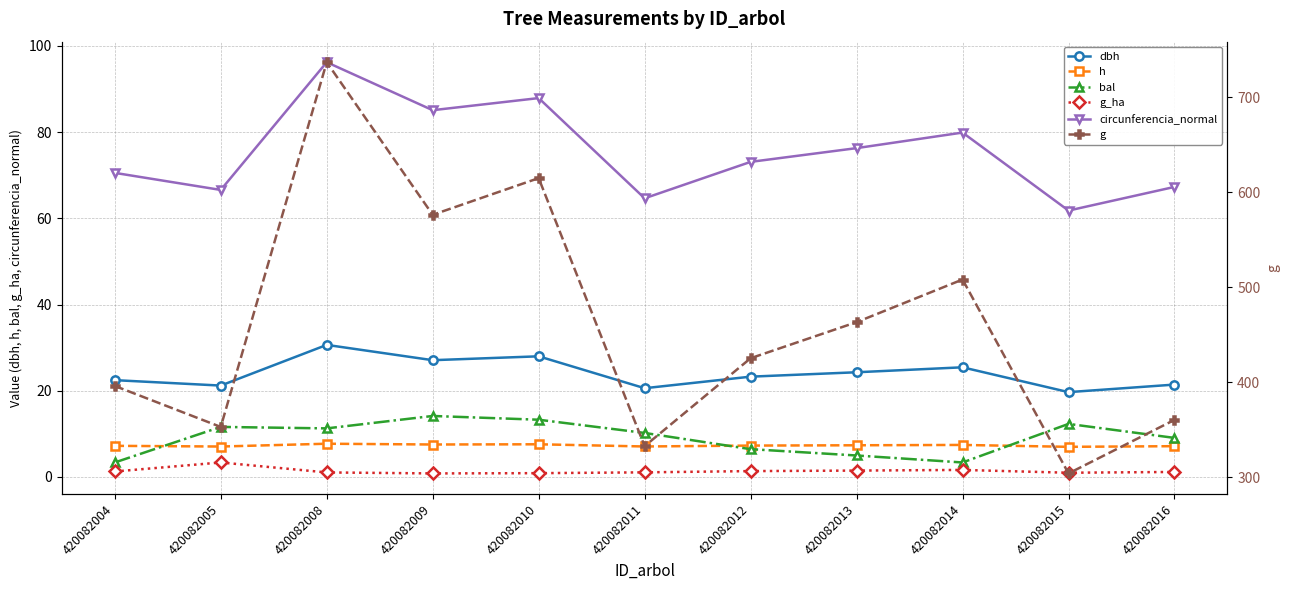

Is it true that g_ha equals 0.7 at 420082008?

False